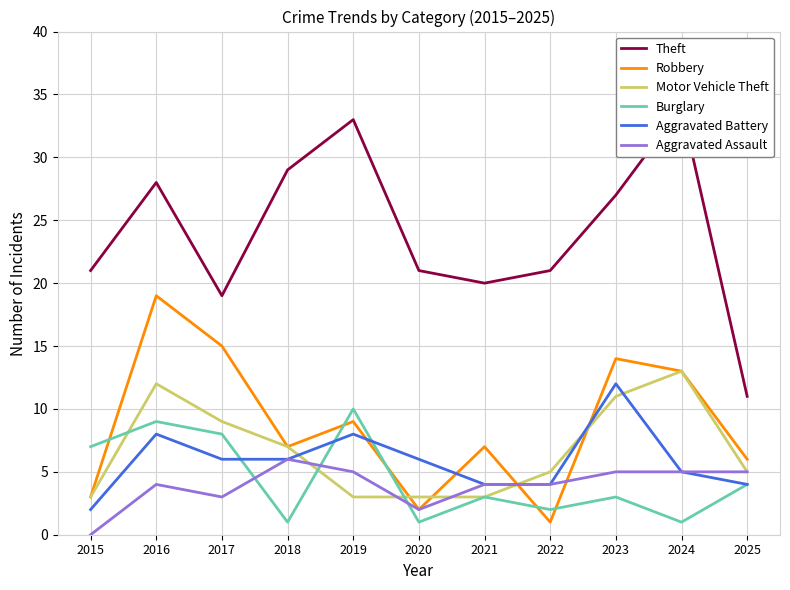

Where is the first local maximum for Burglary?

2016